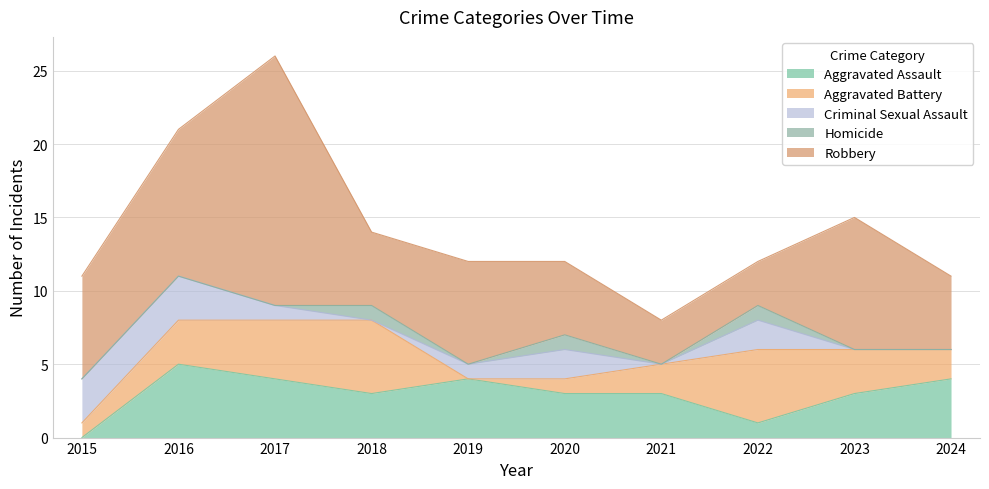

Reading left to right, list all the values displayed in this chart.

Aggravated Assault: 0	5	4	3	4	3	3	1	3	4
Aggravated Battery: 1	3	4	5	0	1	2	5	3	2
Criminal Sexual Assault: 3	3	1	0	1	2	0	2	0	0
Homicide: 0	0	0	1	0	1	0	1	0	0
Robbery: 7	10	17	5	7	5	3	3	9	5